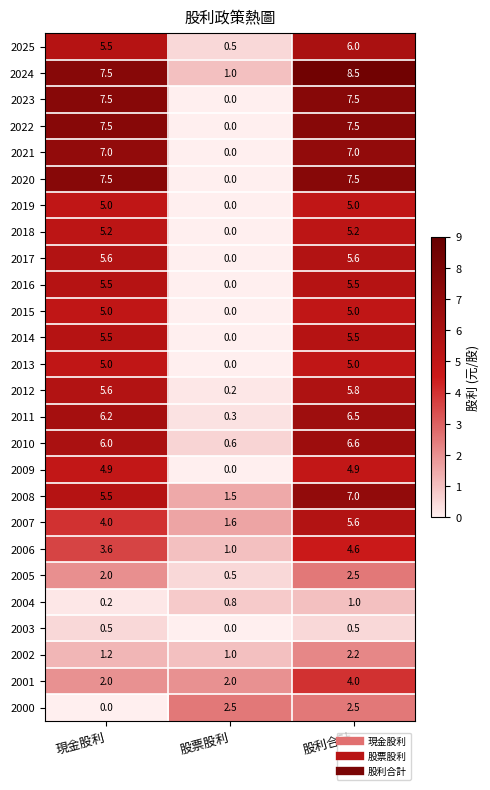

What is the spread (max minus min) of values at 股利合計?

8.0